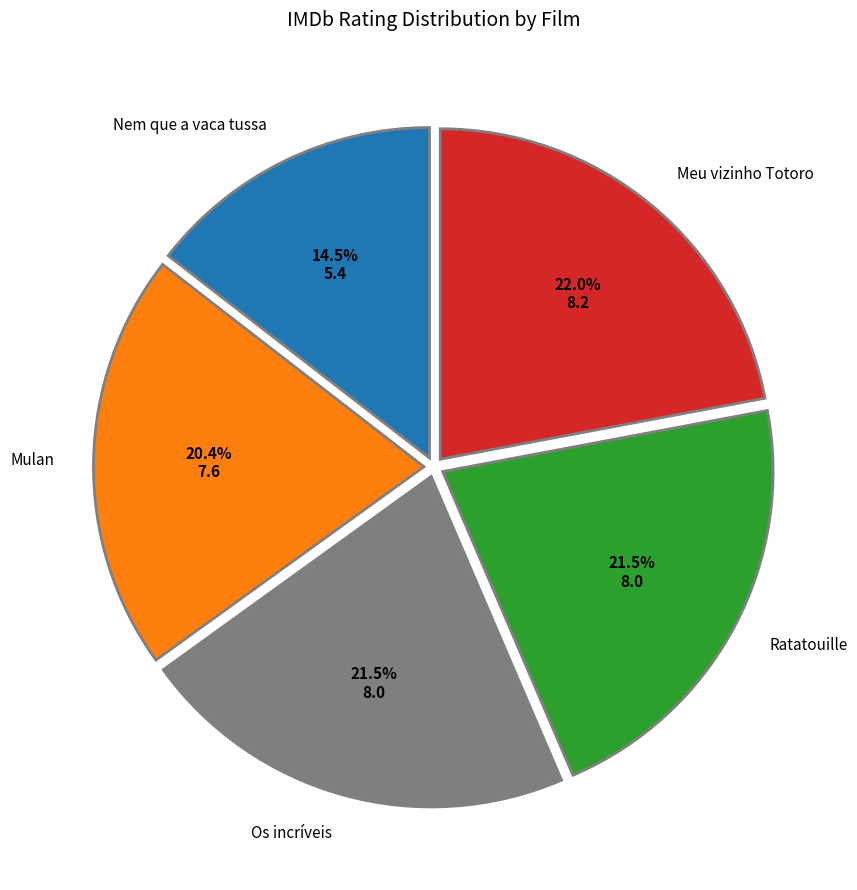

What is the ratio of the value at Meu vizinho Totoro to the value at Nem que a vaca tussa?

1.5